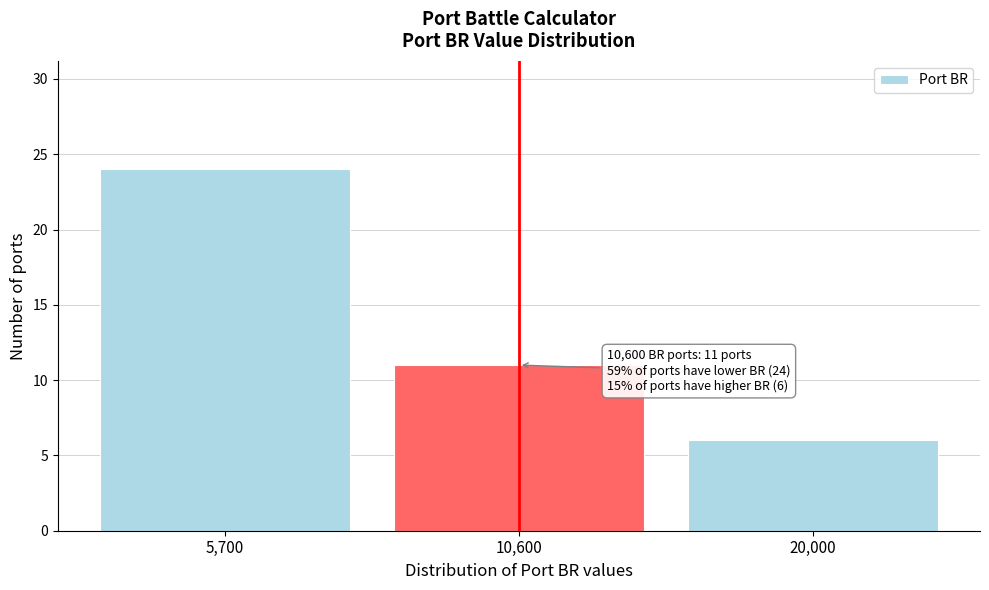

Reading left to right, extract all data points from this chart.

5,700=24	10,600=11	20,000=6